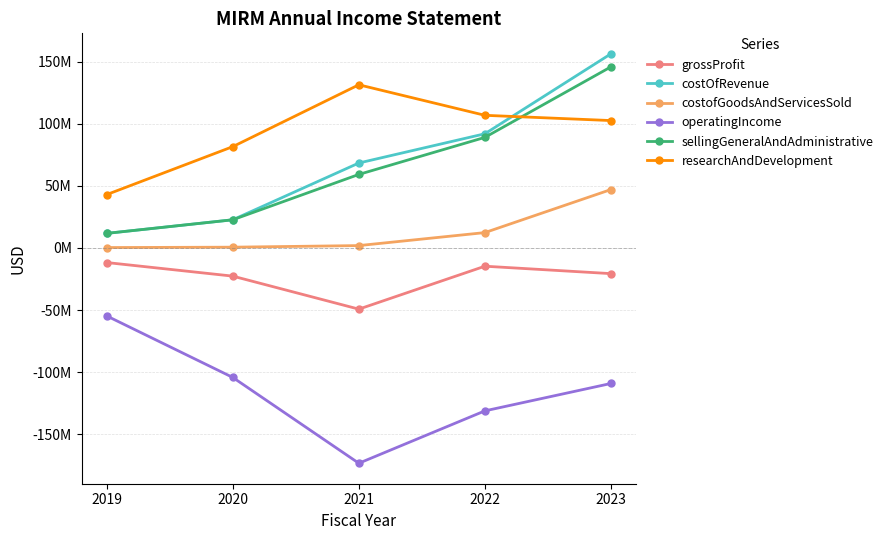

Which series has the largest range (max minus min)?

costOfRevenue